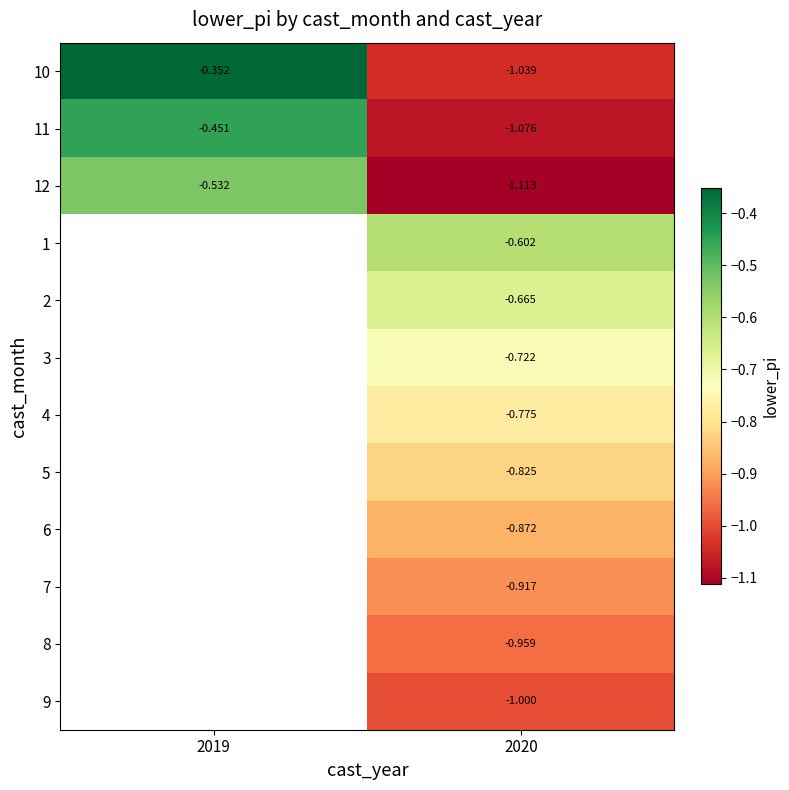

Which series has the widest spread of values?

10